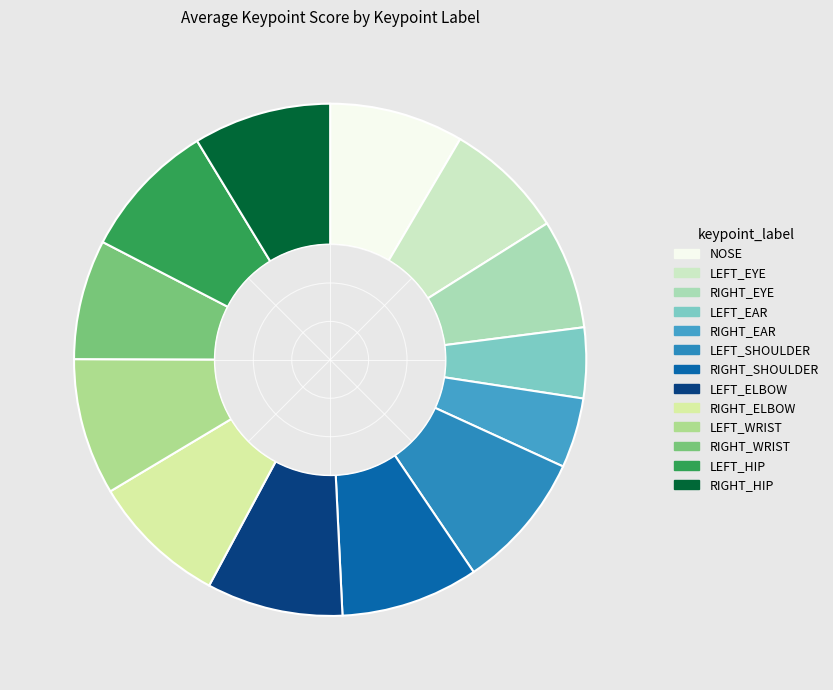

Count the number of slices in the pie.

13